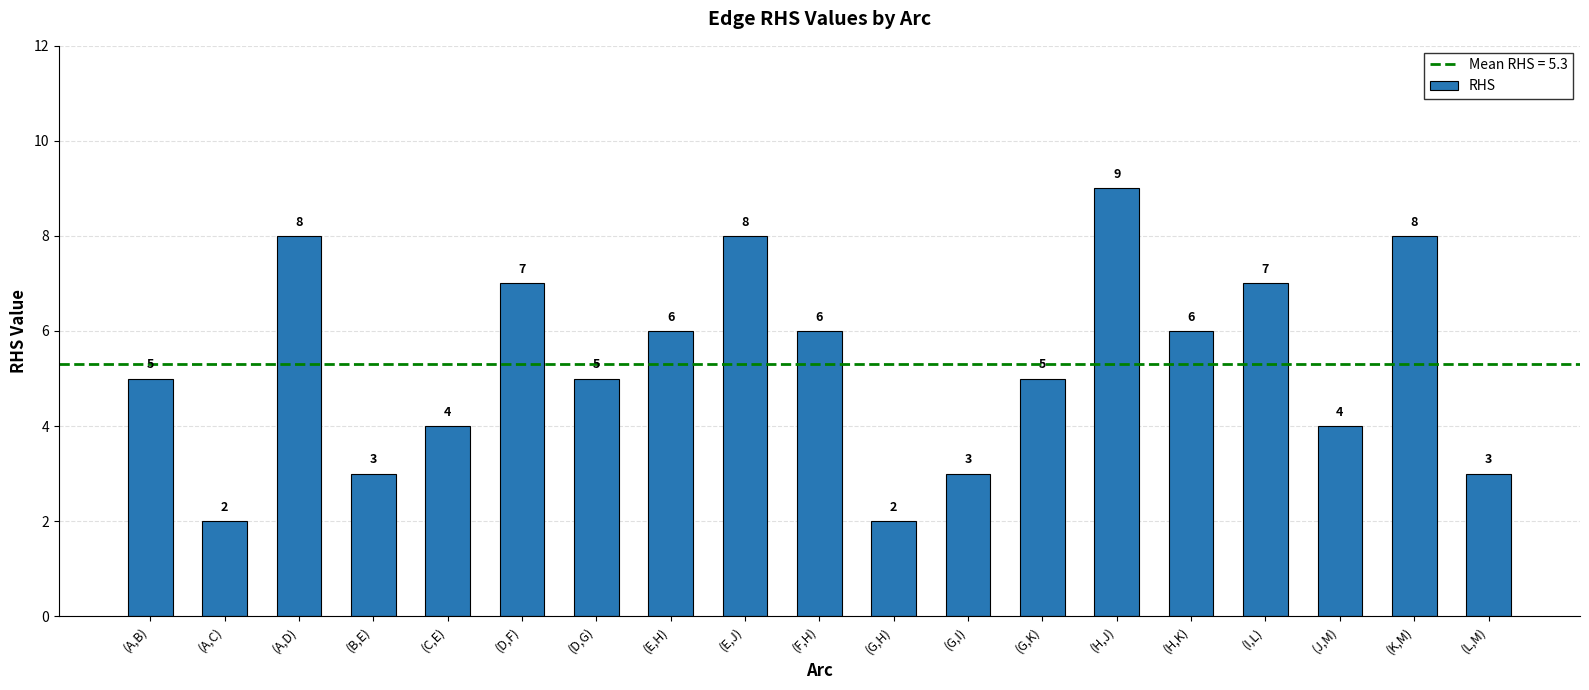

What is the change in value from (D,G) to (G,H)?

-3